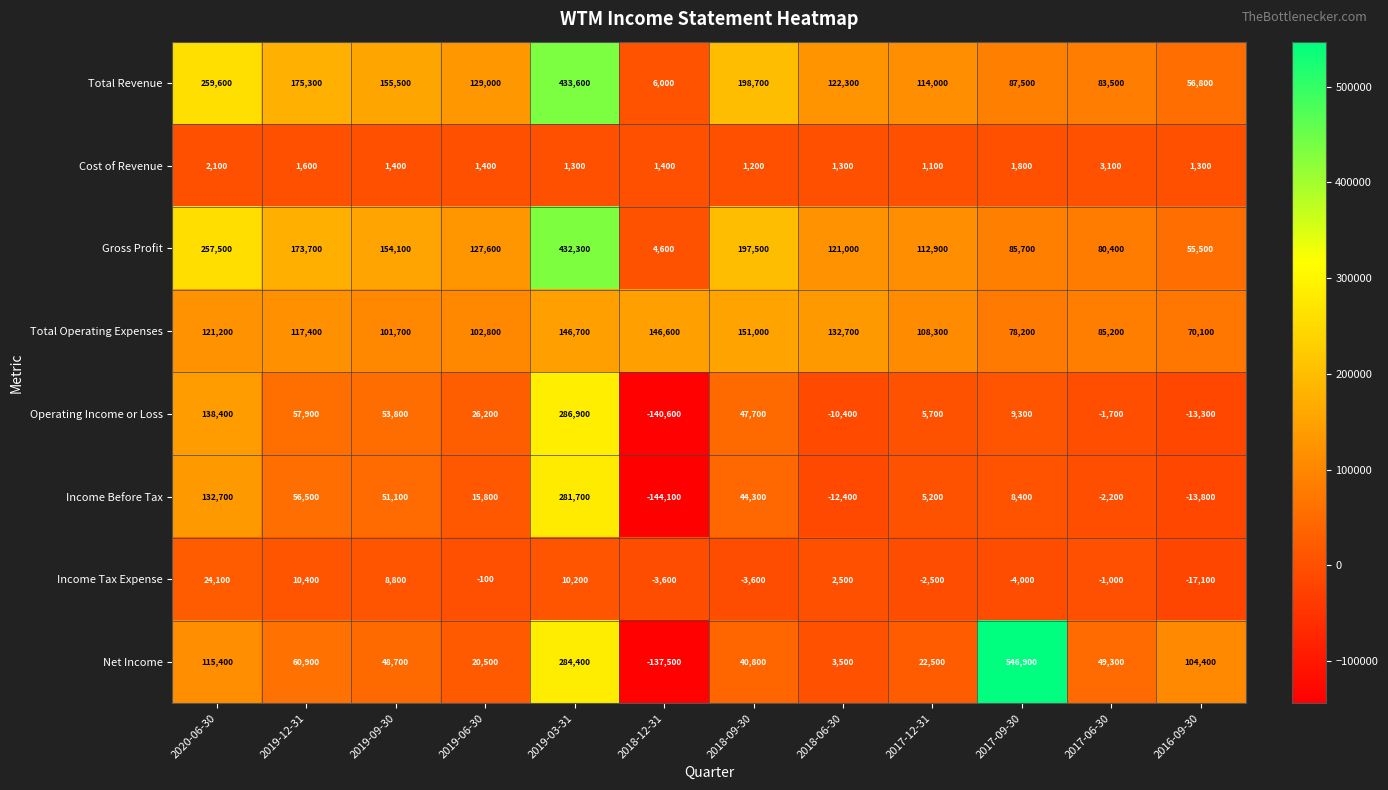

Is it true that Net Income equals 284400 at 2019-03-31?

True